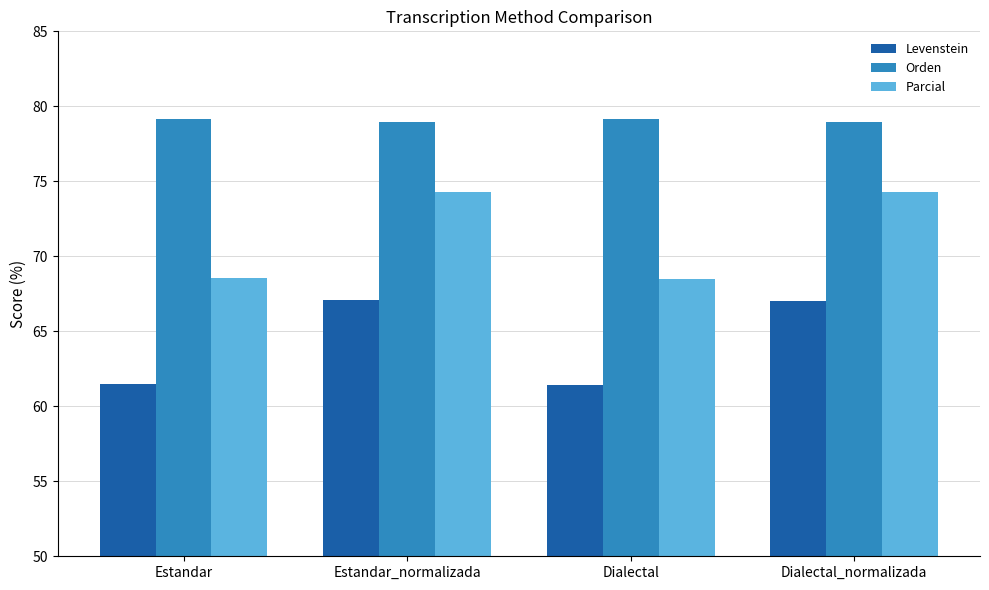

What is the label of the 4th bar from the right?

Estandar